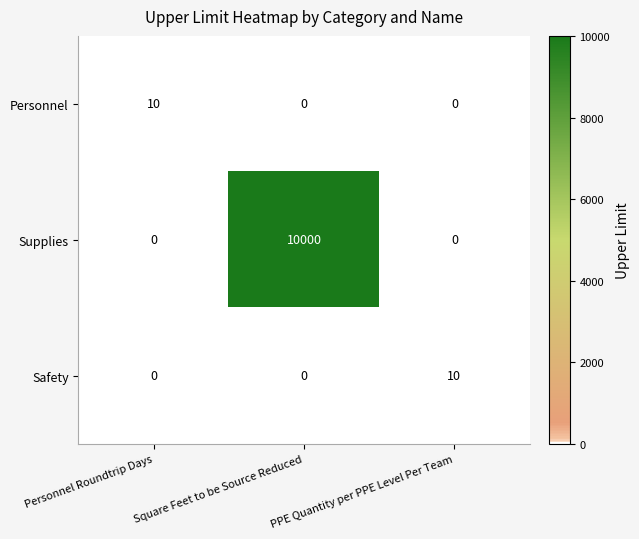

What is the sum of the Safety values at Personnel Roundtrip Days and PPE Quantity per PPE Level Per Team?

10